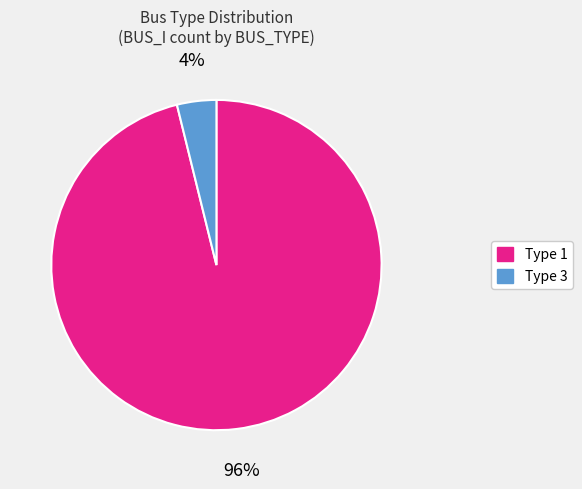

Rank the categories by value from lowest to highest.

Type 3, Type 1